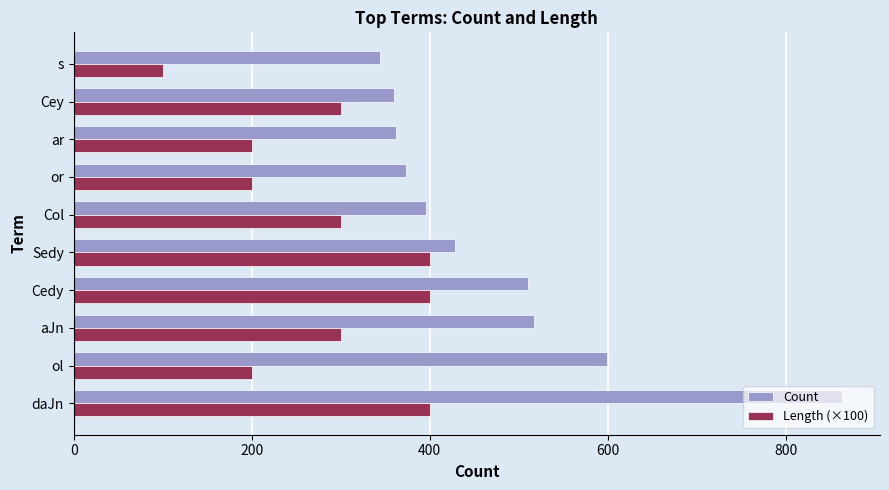

How many data points does each series have?

10